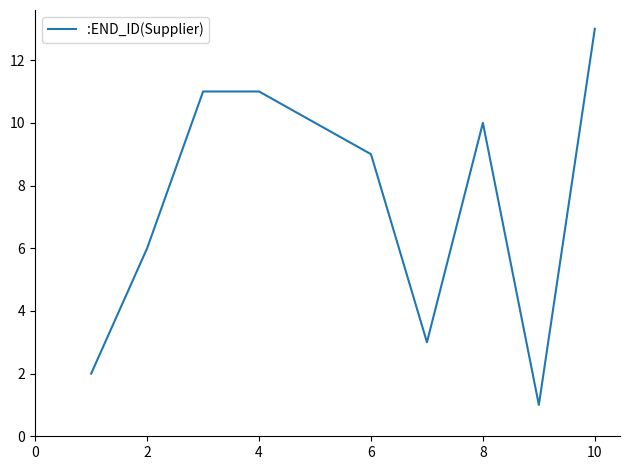

How many lines are shown in the chart?

1